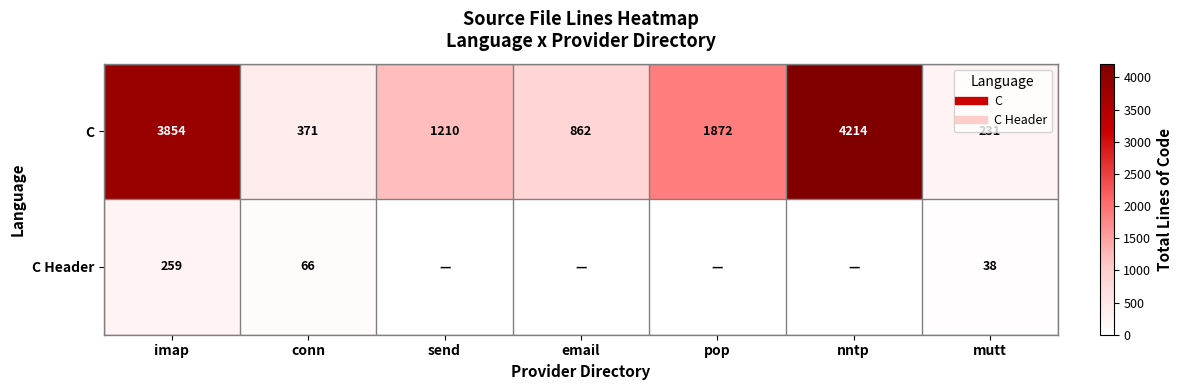

Between conn and email, which is larger?

email